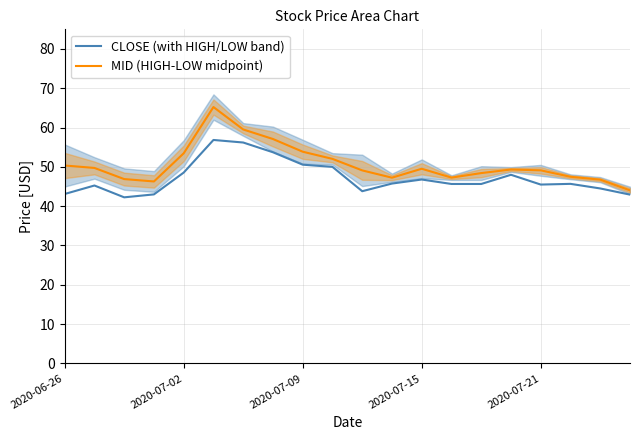

Where is MID (HIGH-LOW midpoint) nearest to the value 54?

2020-07-09